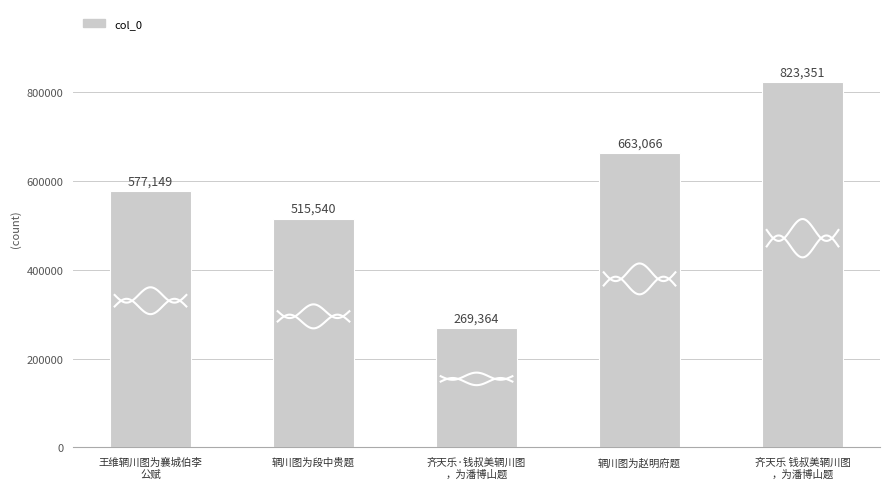

Which category has the highest value across all series?

齐天乐 钱叔美辋川图
，为潘博山题